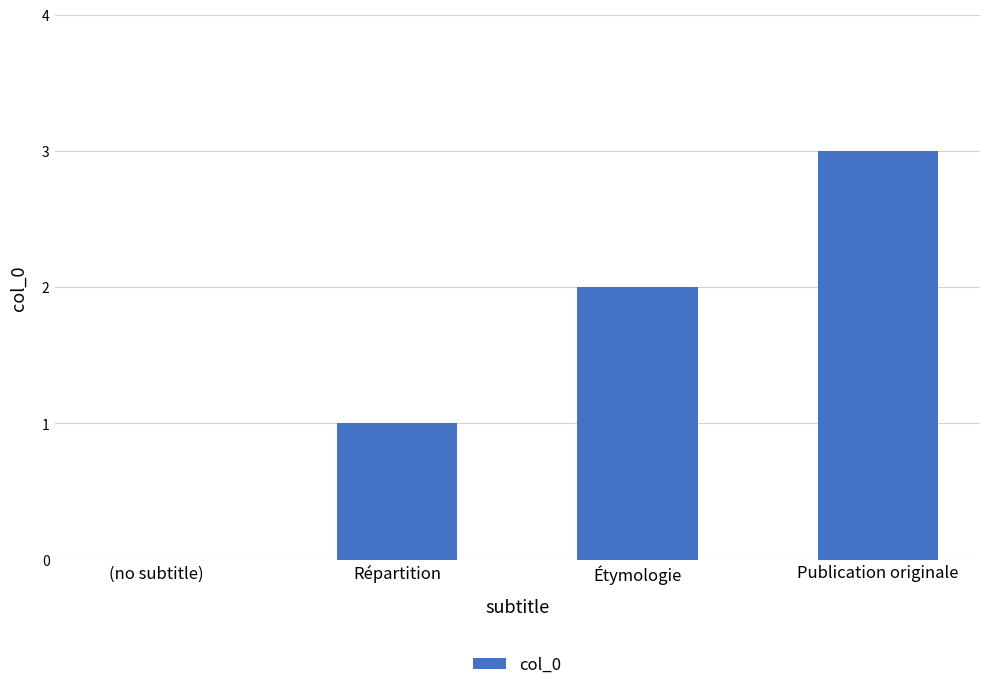

Are the bars horizontal?

No